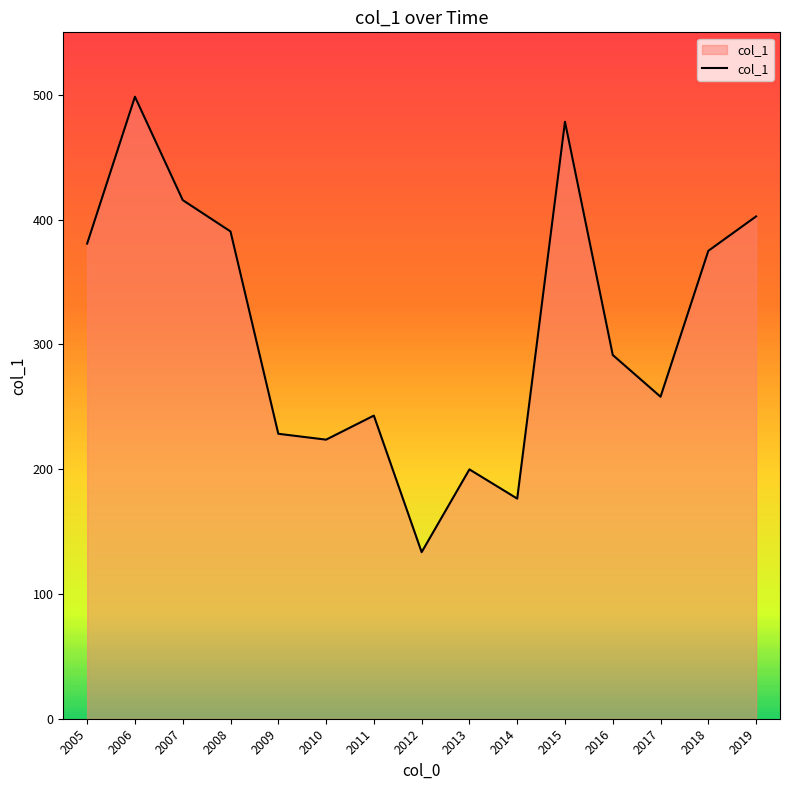

What is the approximate value at 2009?

228.3